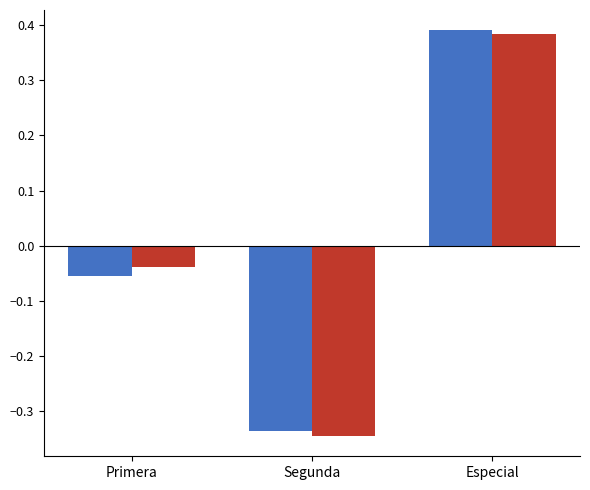

Which label corresponds to the largest value in the chart?

Especial